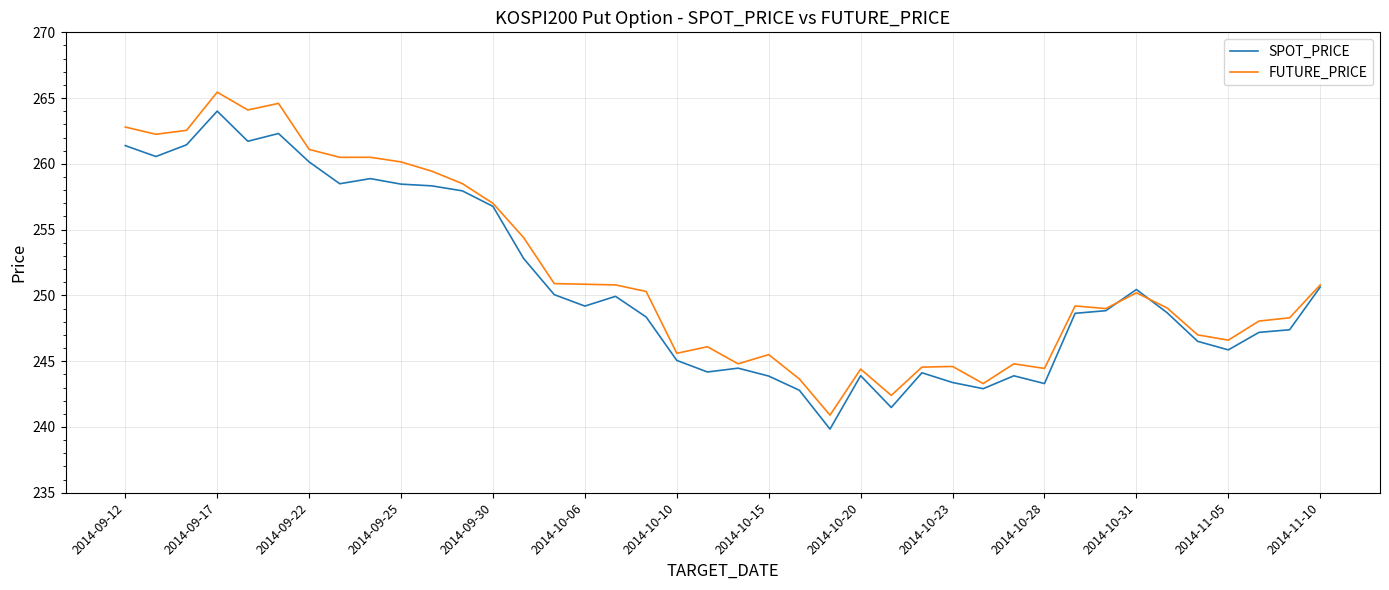

What is the highest value of the SPOT_PRICE series?

264.0